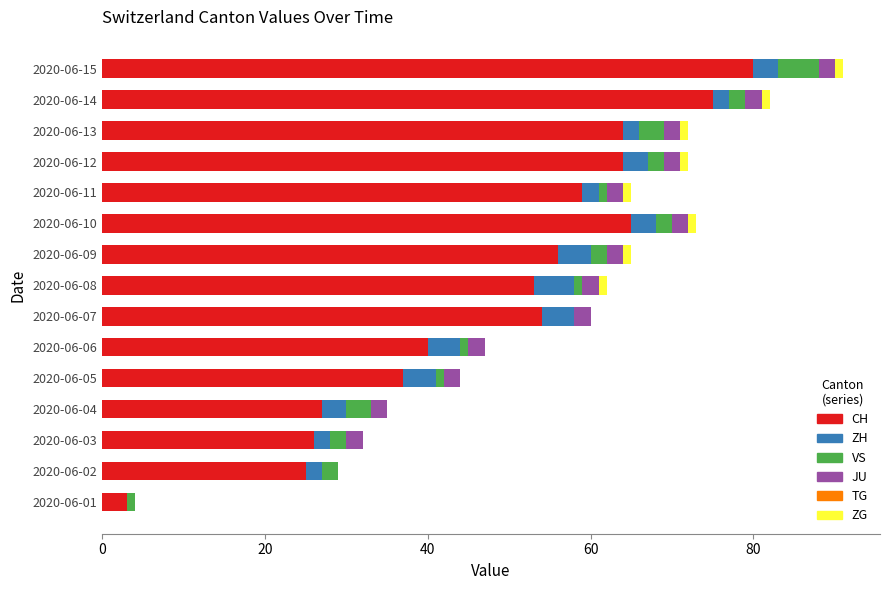

What is the highest value of the CH series?

80